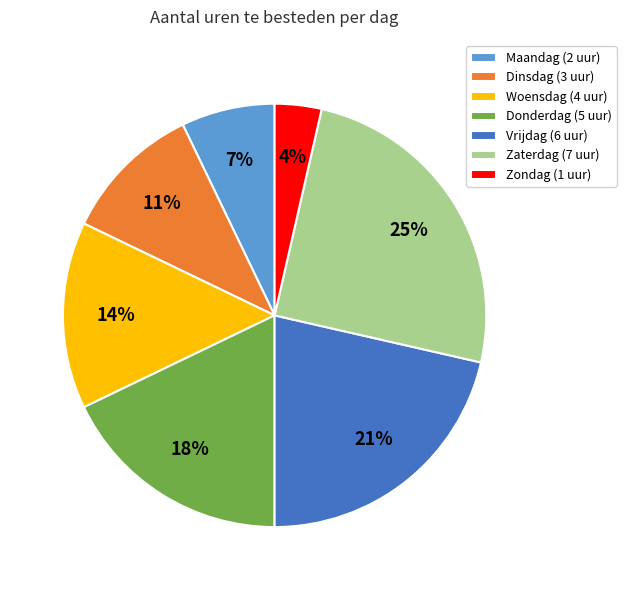

Rank the categories by value from highest to lowest.

Zaterdag, Vrijdag, Donderdag, Woensdag, Dinsdag, Maandag, Zondag